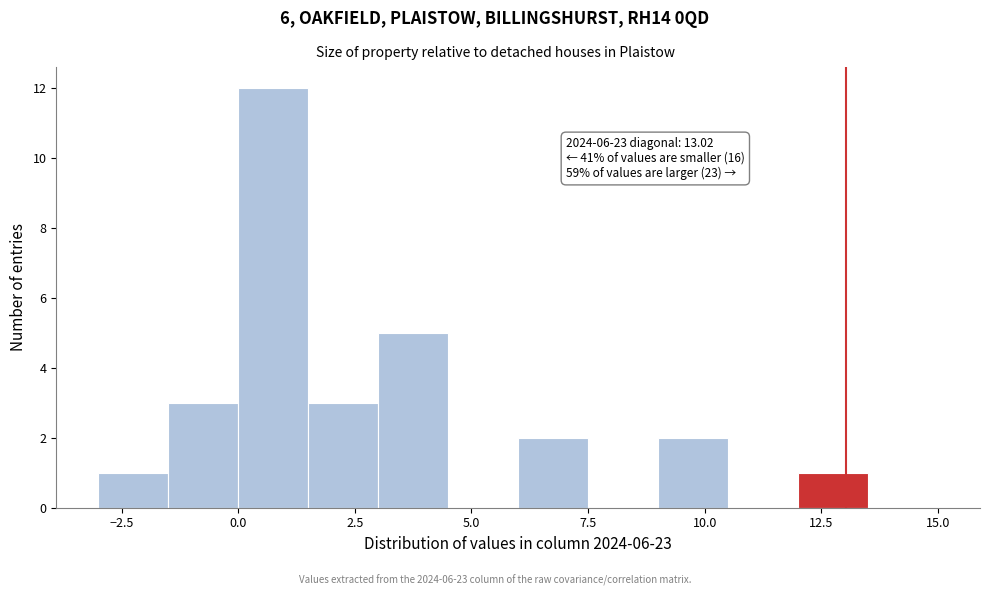

Read against the x-axis, roughly where is the centre of the tallest bar?

1.0